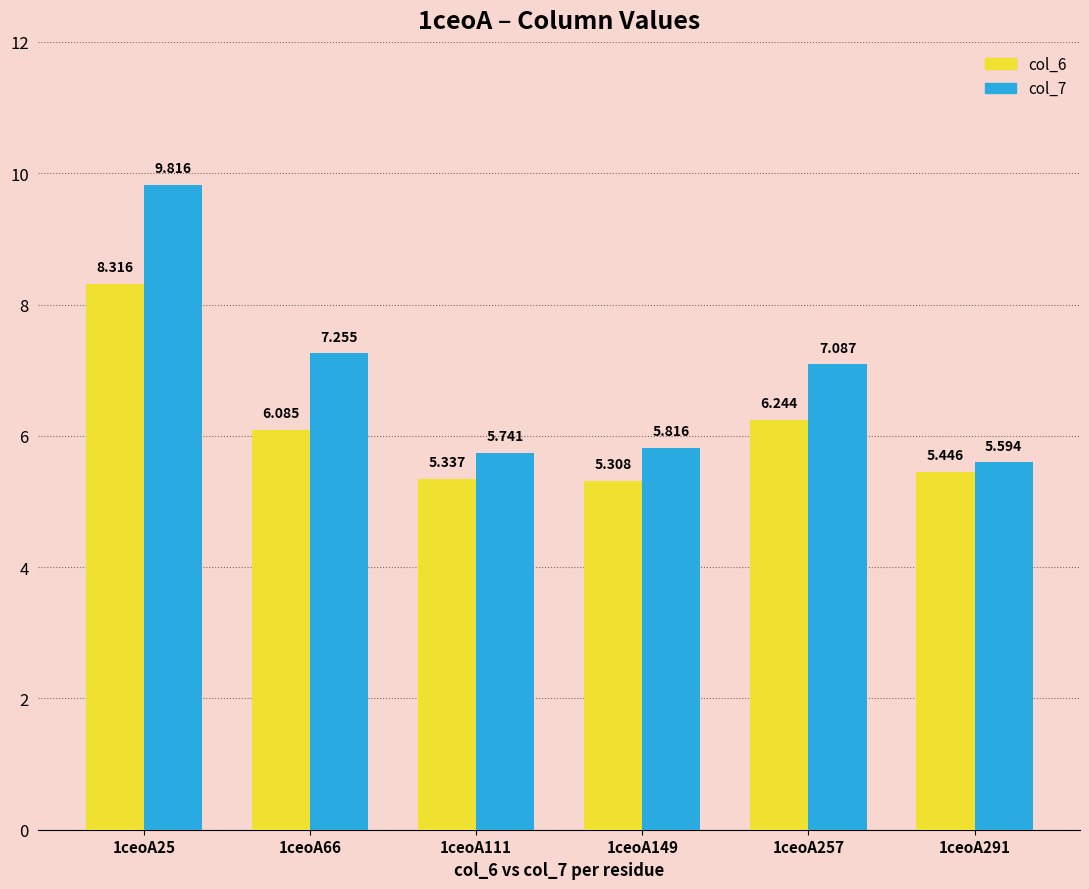

Is the value of col_6 at 1ceoA149 greater than the value of col_7 at 1ceoA66?

No